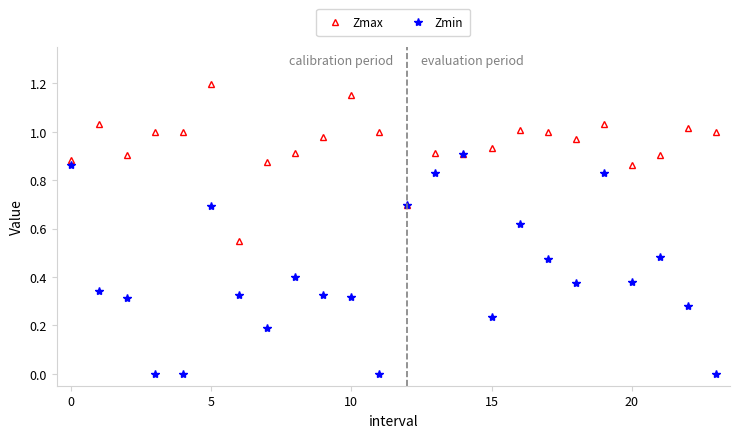

List the series in order of their overall mean, lowest first.

Zmin, Zmax